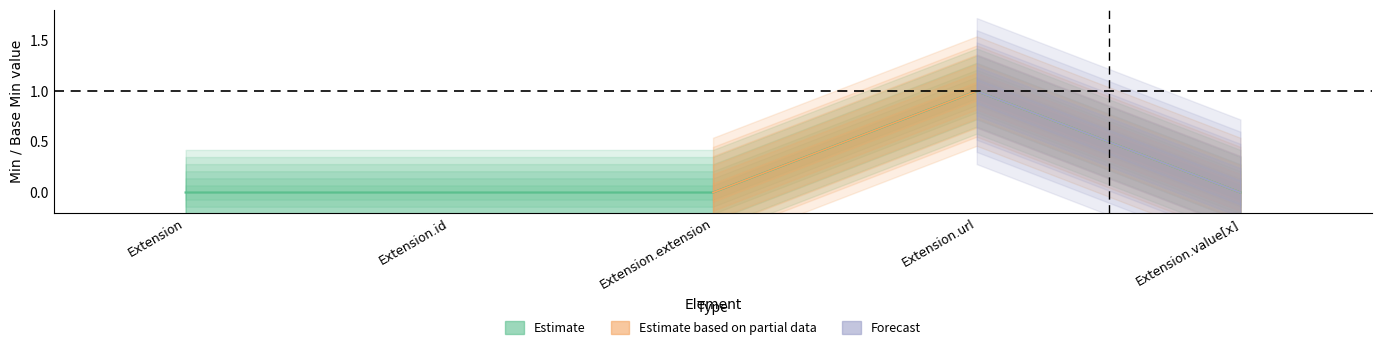

Reading left to right, what are all the values shown in this chart?

0	0	0	1	0